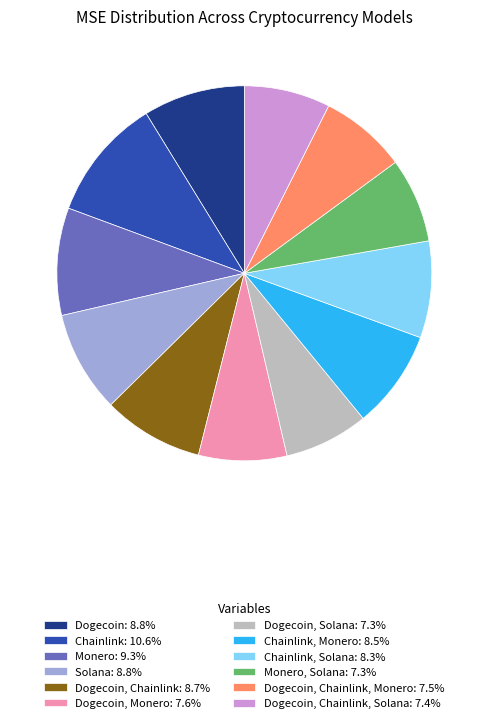

Is there a majority slice in this chart?

No